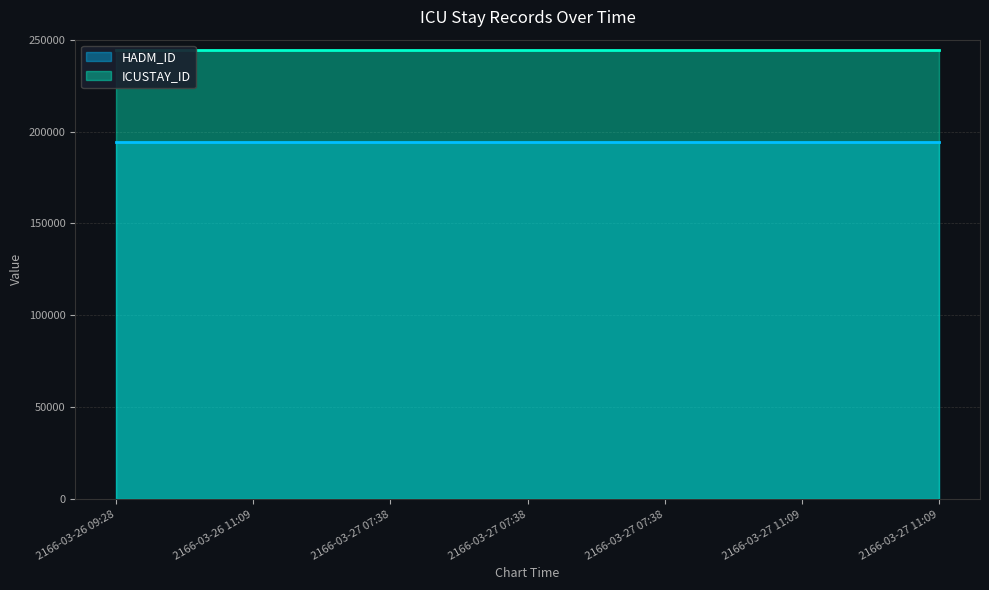

At which category is the sum across all series the highest?

2166-03-26 09:28